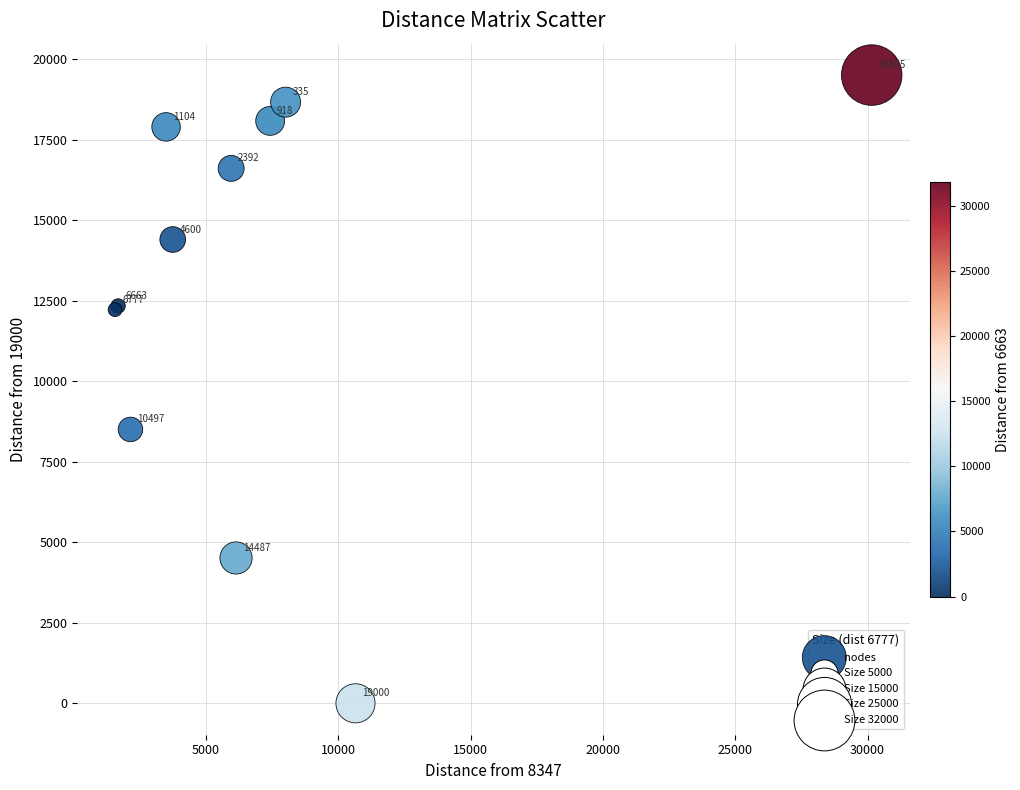

What Y value in the scatter plot is closest to 9752?

8503